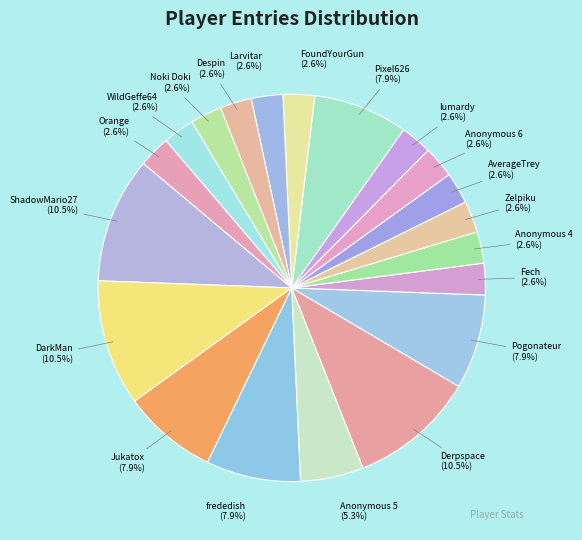

Does Pogonateur represent more than half of the total?

No